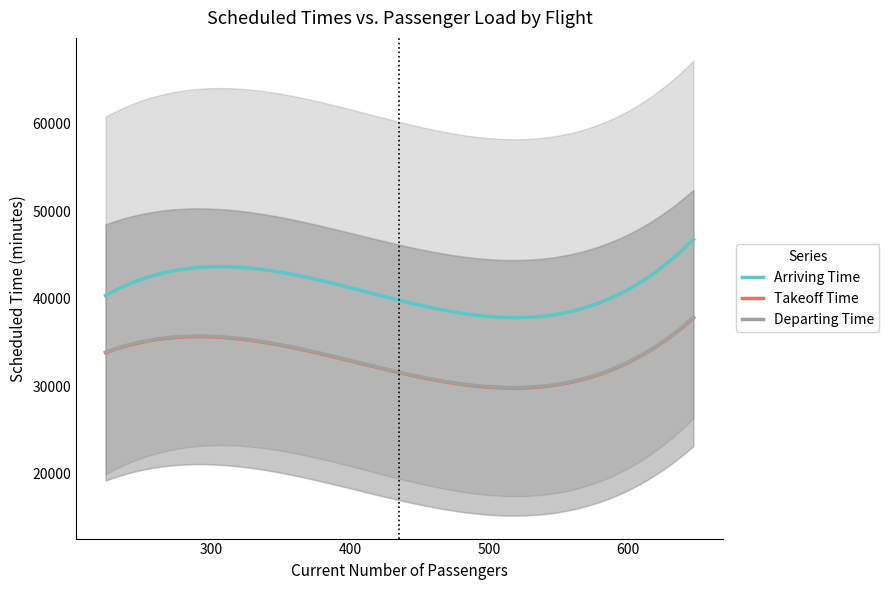

What is the minimum value for Arriving Time?

37833.3